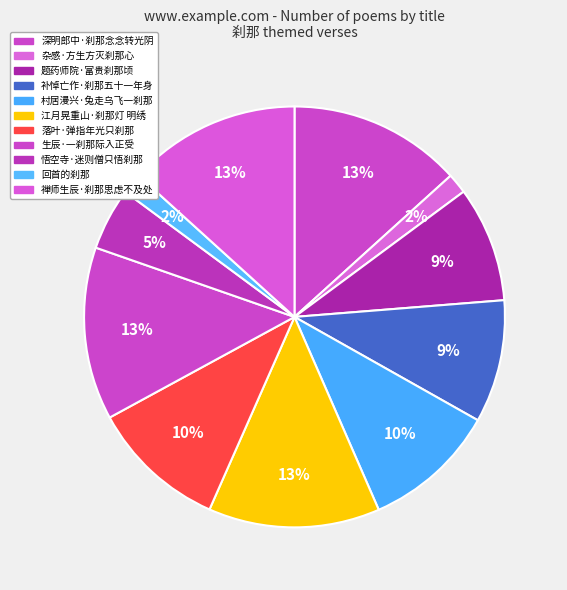

To the nearest percent, what portion does 补悼亡作·刹那五十一年身 represent?

9%